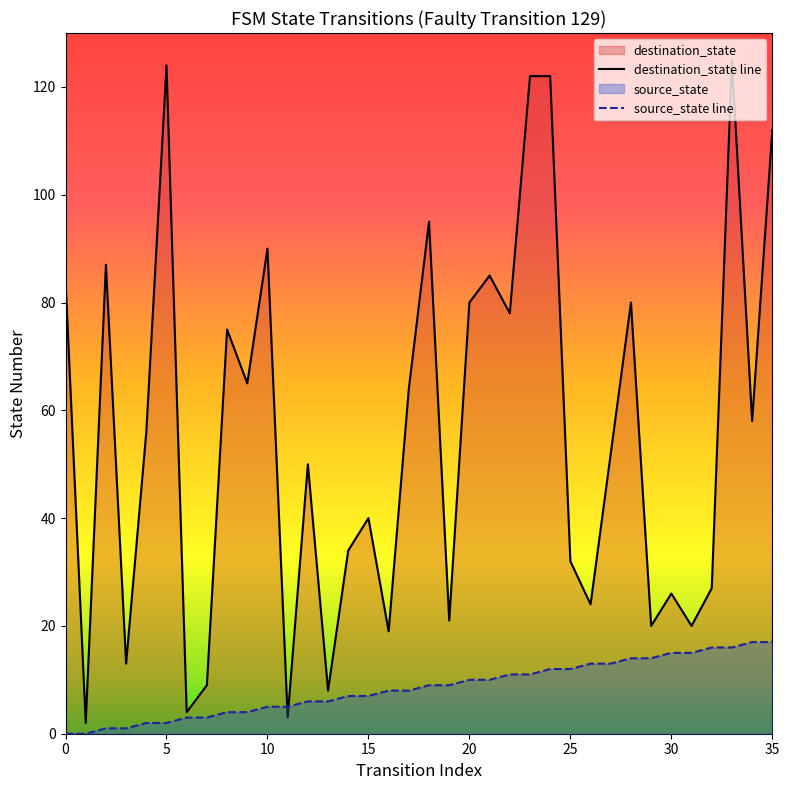

What is the maximum value for source_state line?

17